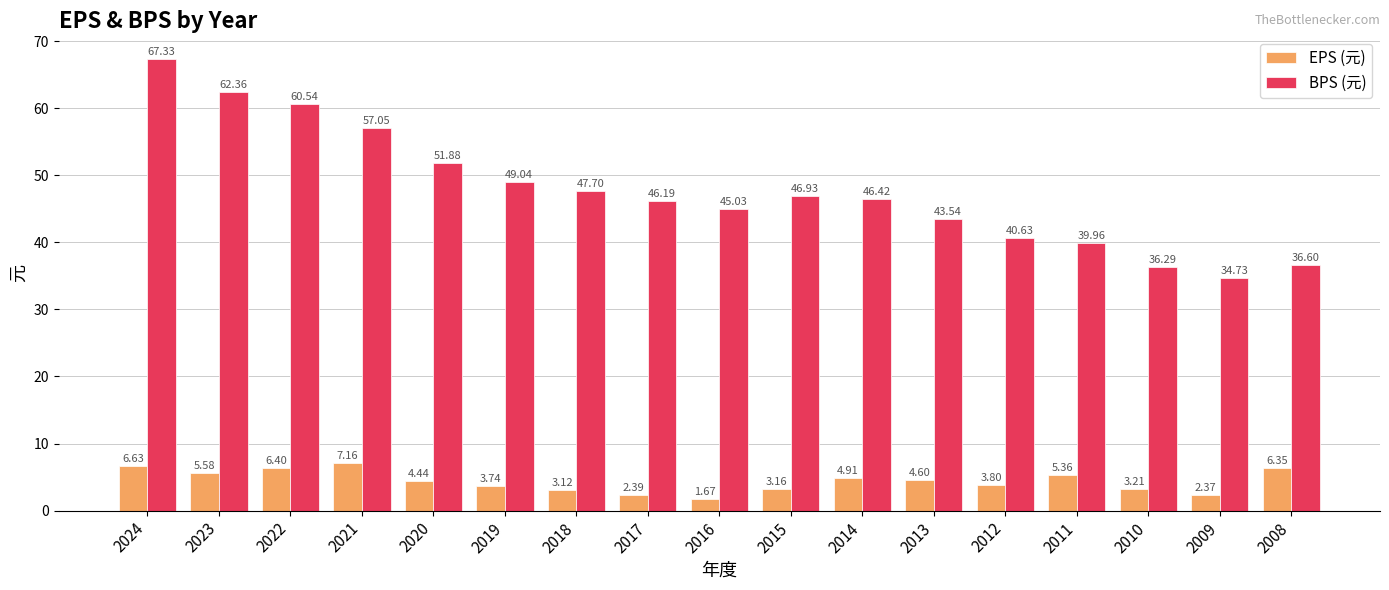

List the labels in order of BPS (元) value, smallest first.

2009, 2010, 2008, 2011, 2012, 2013, 2016, 2017, 2014, 2015, 2018, 2019, 2020, 2021, 2022, 2023, 2024